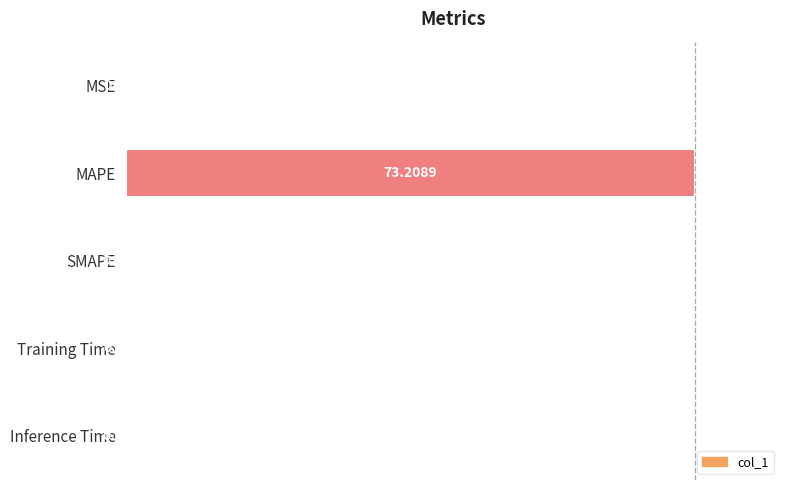

Which category has the highest value across all series?

MAPE